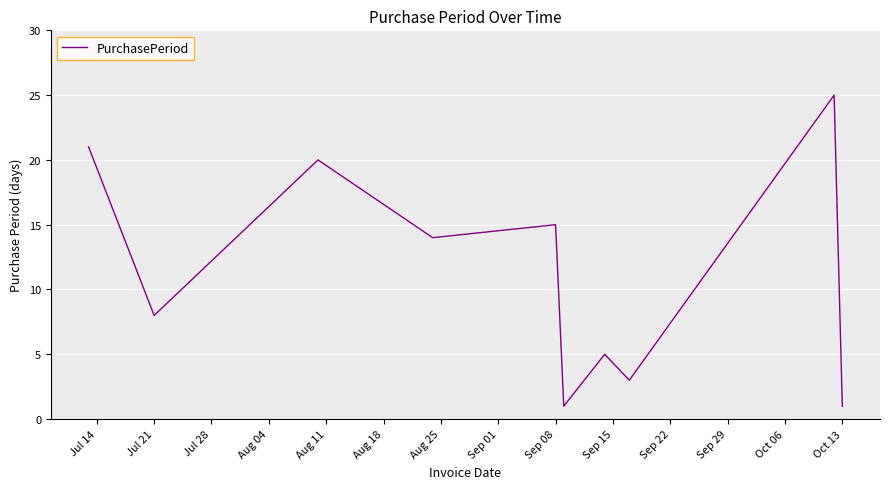

What is the greatest value displayed?

25